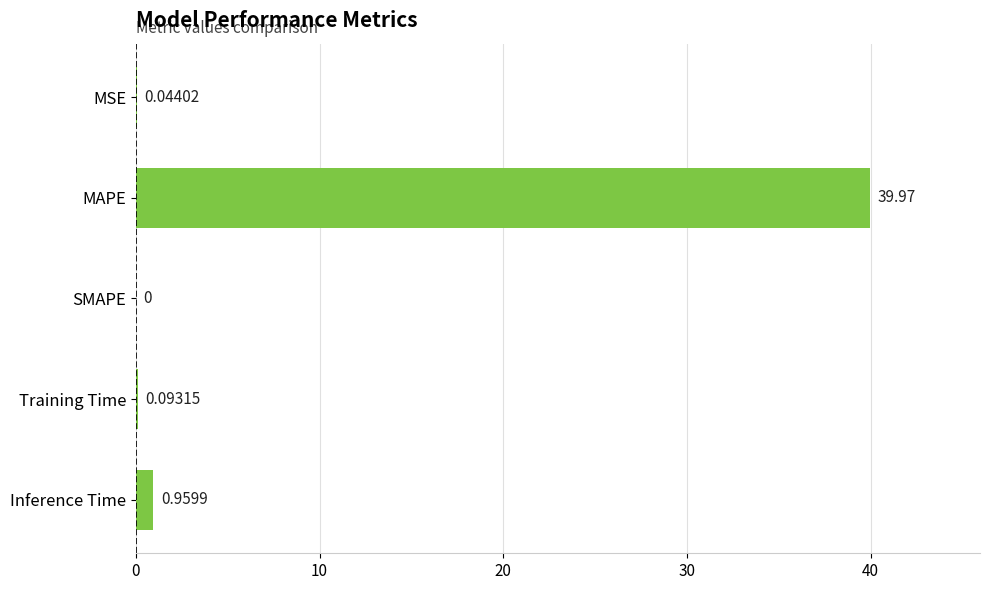

Which category has the highest value across all series?

MAPE